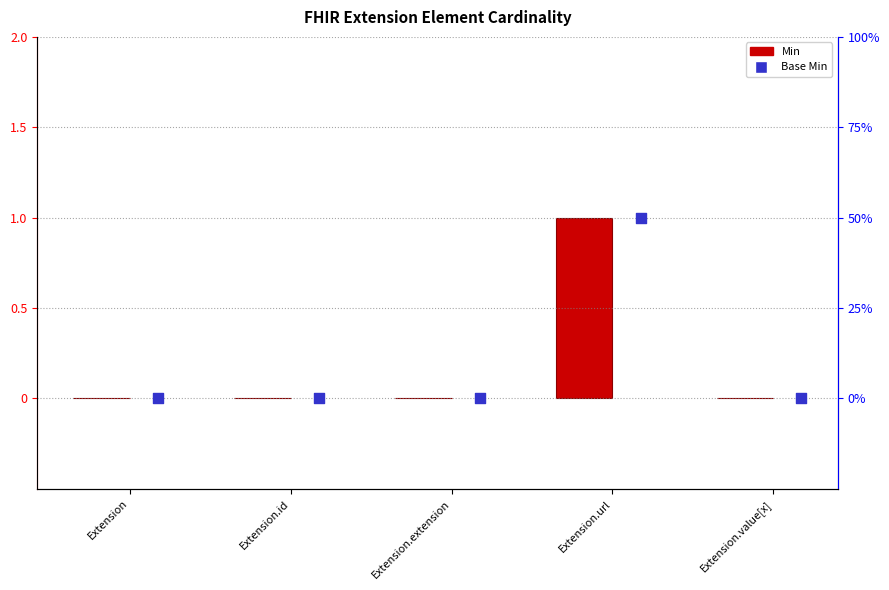

Which series reaches the maximum Y coordinate?

Min